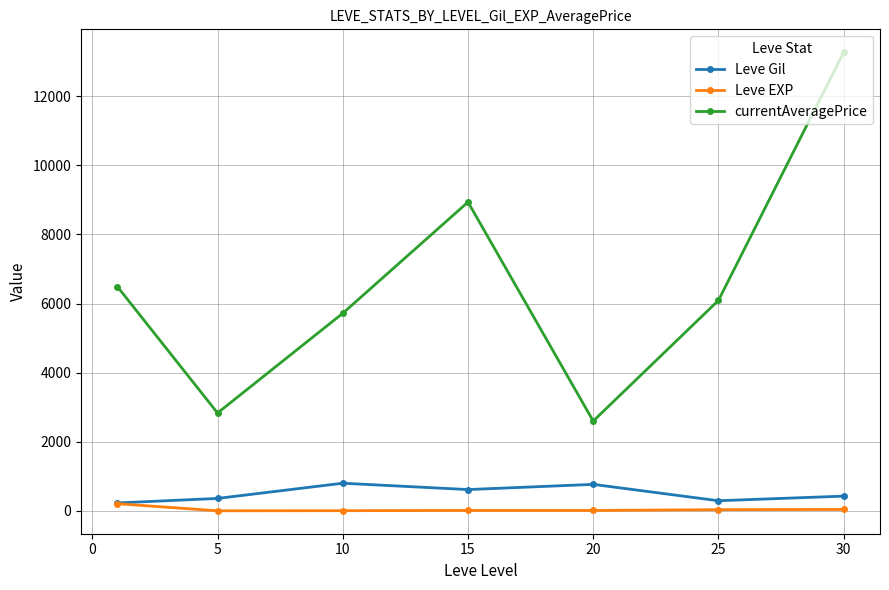

True or false: currentAveragePrice and Leve EXP intersect in this chart.

False